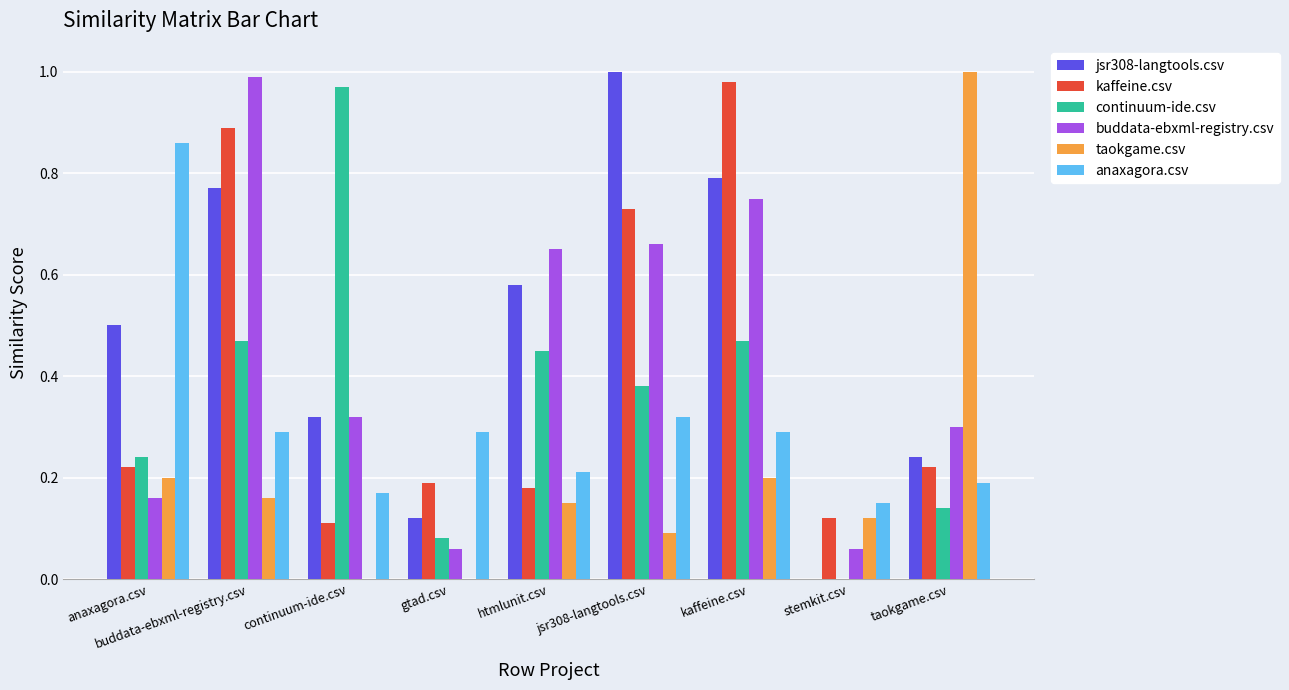

What is the sum of all jsr308-langtools.csv values?

4.3